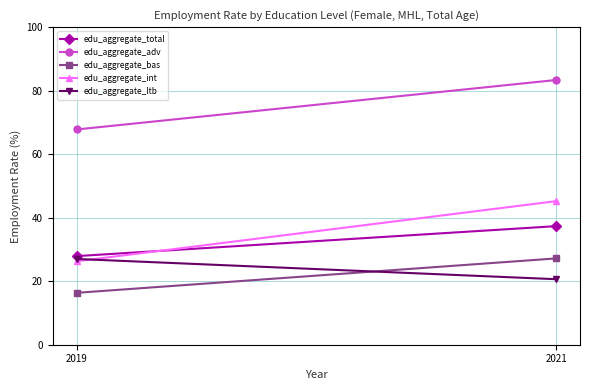

Which series has the widest spread of values?

edu_aggregate_int